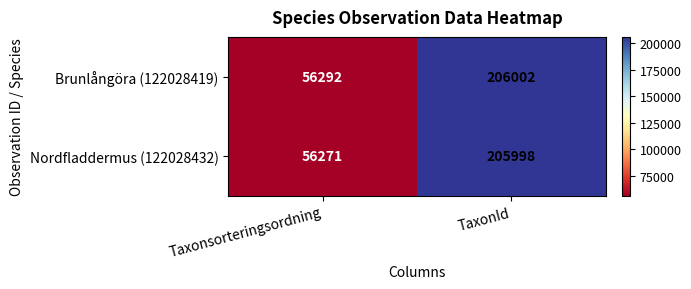

How many values in the Nordfladdermus (122028432) series are below 205998?

1